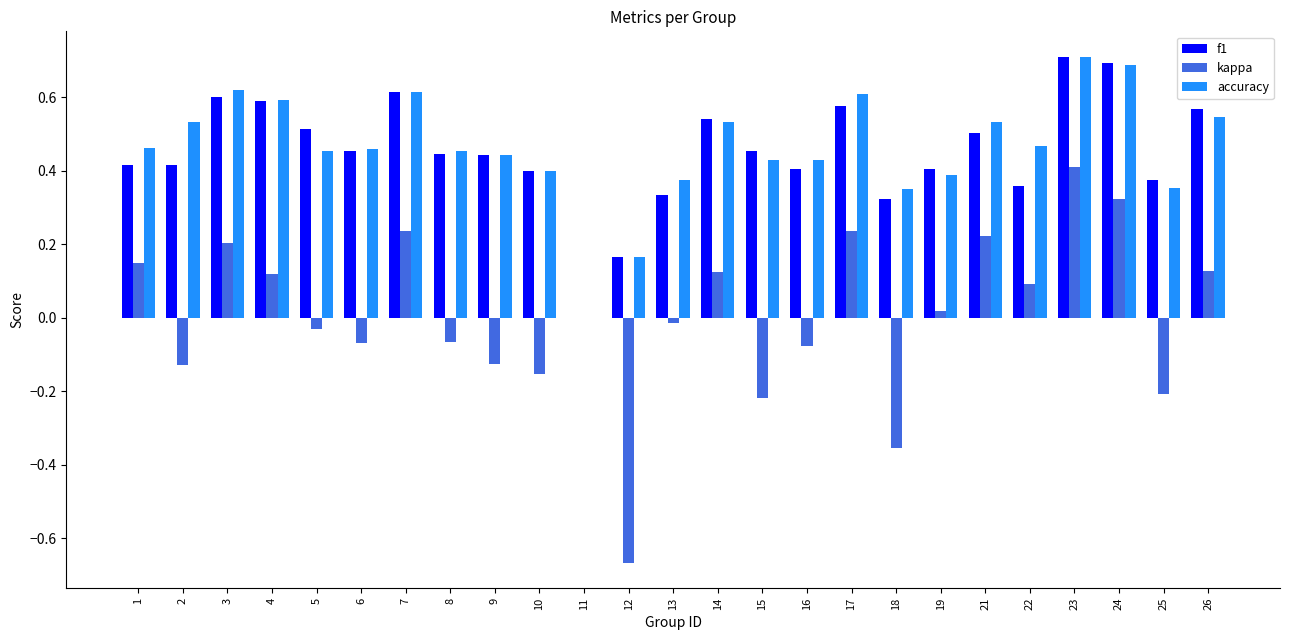

Which category has the highest value in the accuracy series?

23